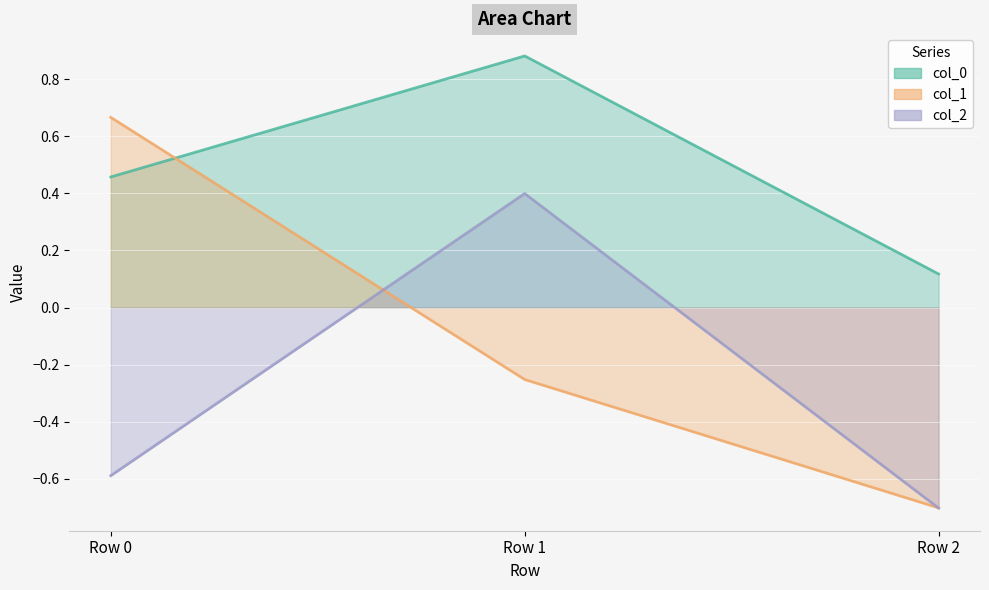

Is it true that col_1 equals -0.7 at Row 2?

True